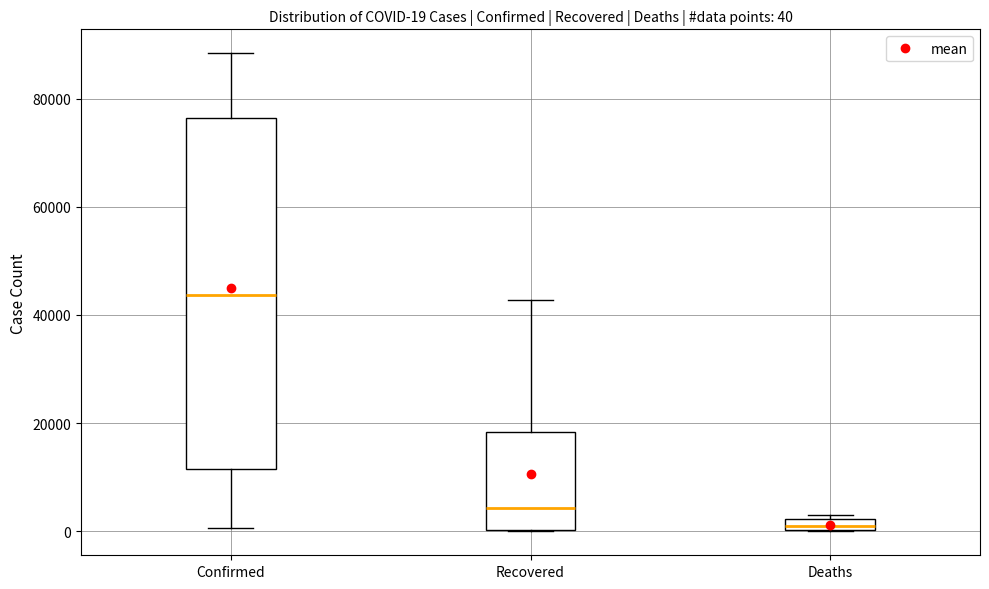

Comparing the boxes themselves (not the whiskers), which one is the tallest?

Confirmed